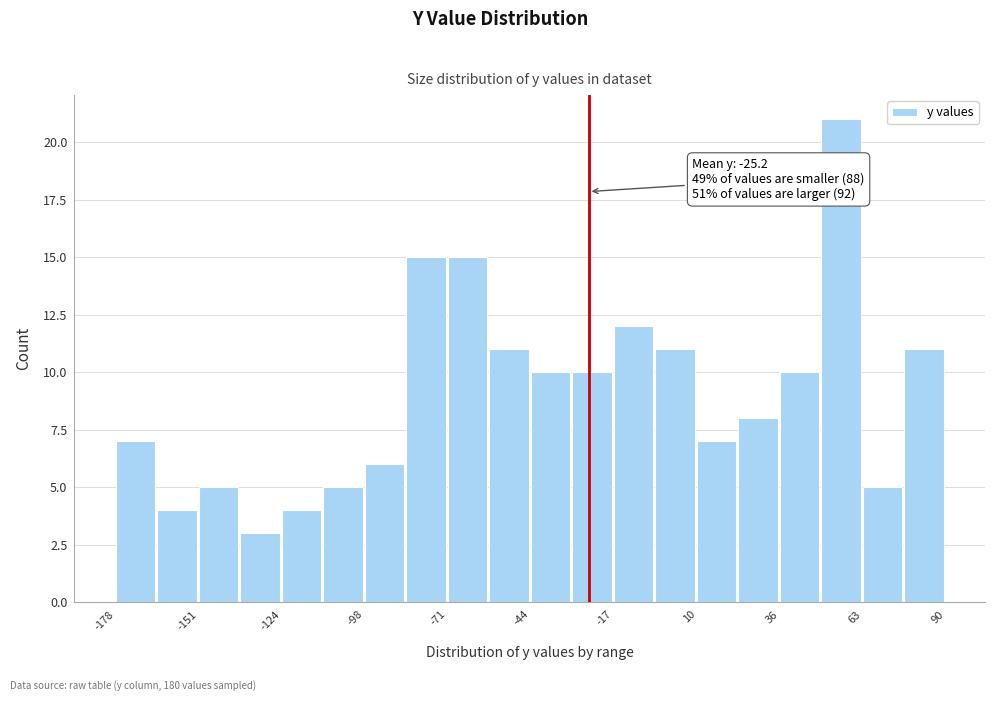

Around what value on the x-axis is the tallest bar? Give the approximate position of its centre, as read against the axis.

55